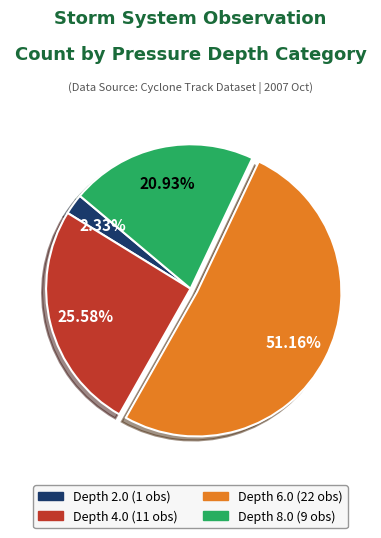

Is there any slice that represents more than half of the pie?

Yes